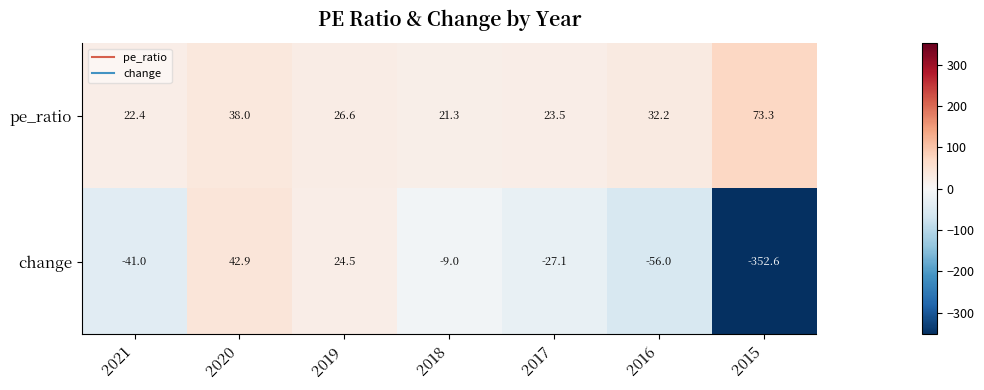

The value of change at 2019 is 24.5. True or false?

True